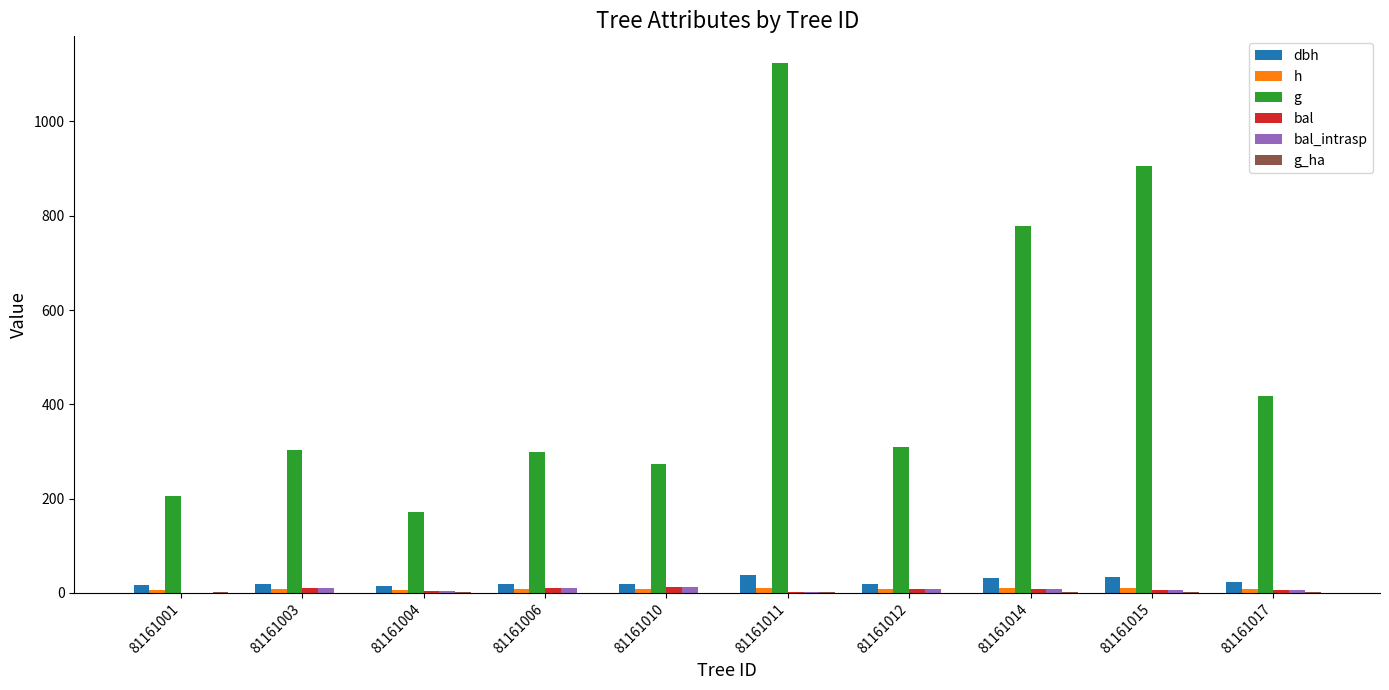

What is the spread (max minus min) of values at 81161015?

904.7